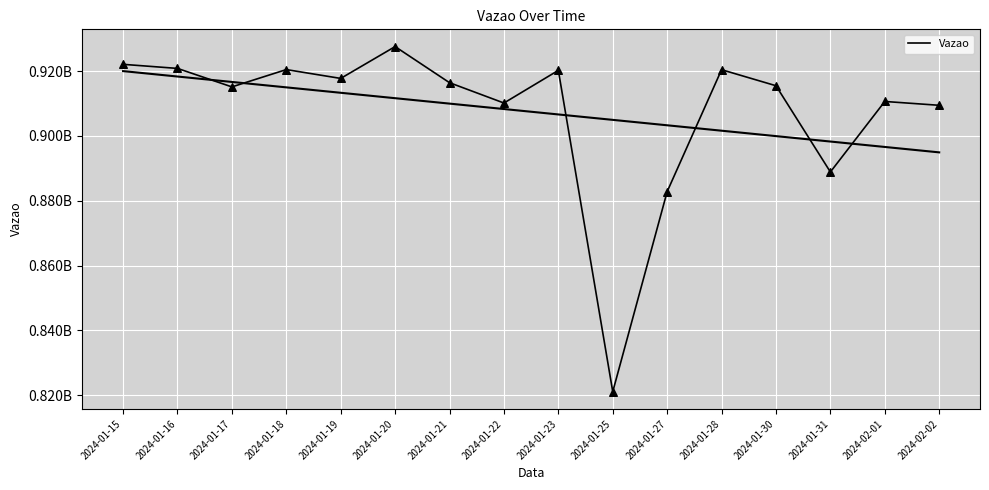

Approximately how many times larger is the value at 2024-01-31 compared to 2024-01-23?

1.0